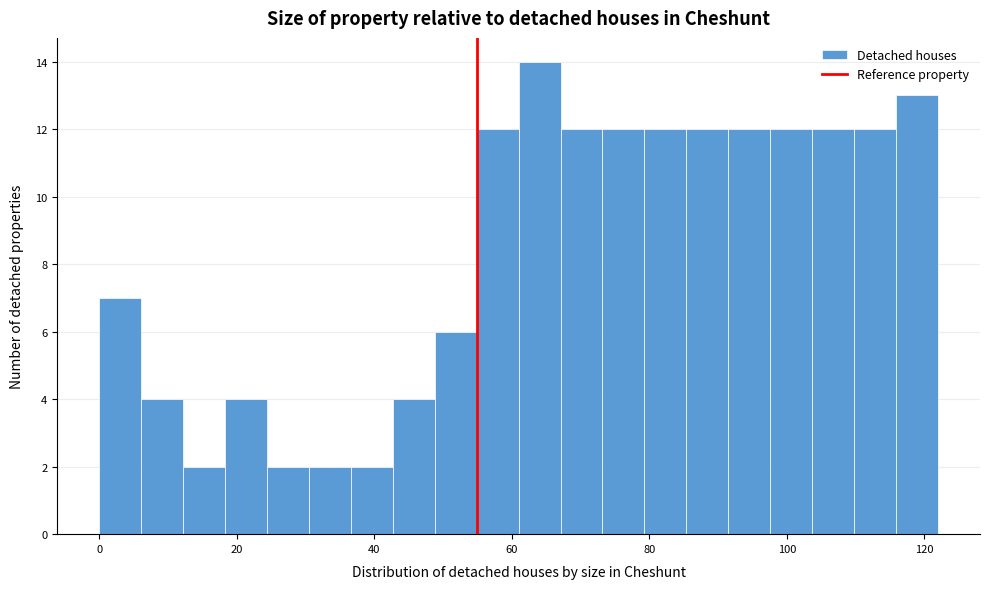

Read against the x-axis, roughly where is the centre of the tallest bar?

64